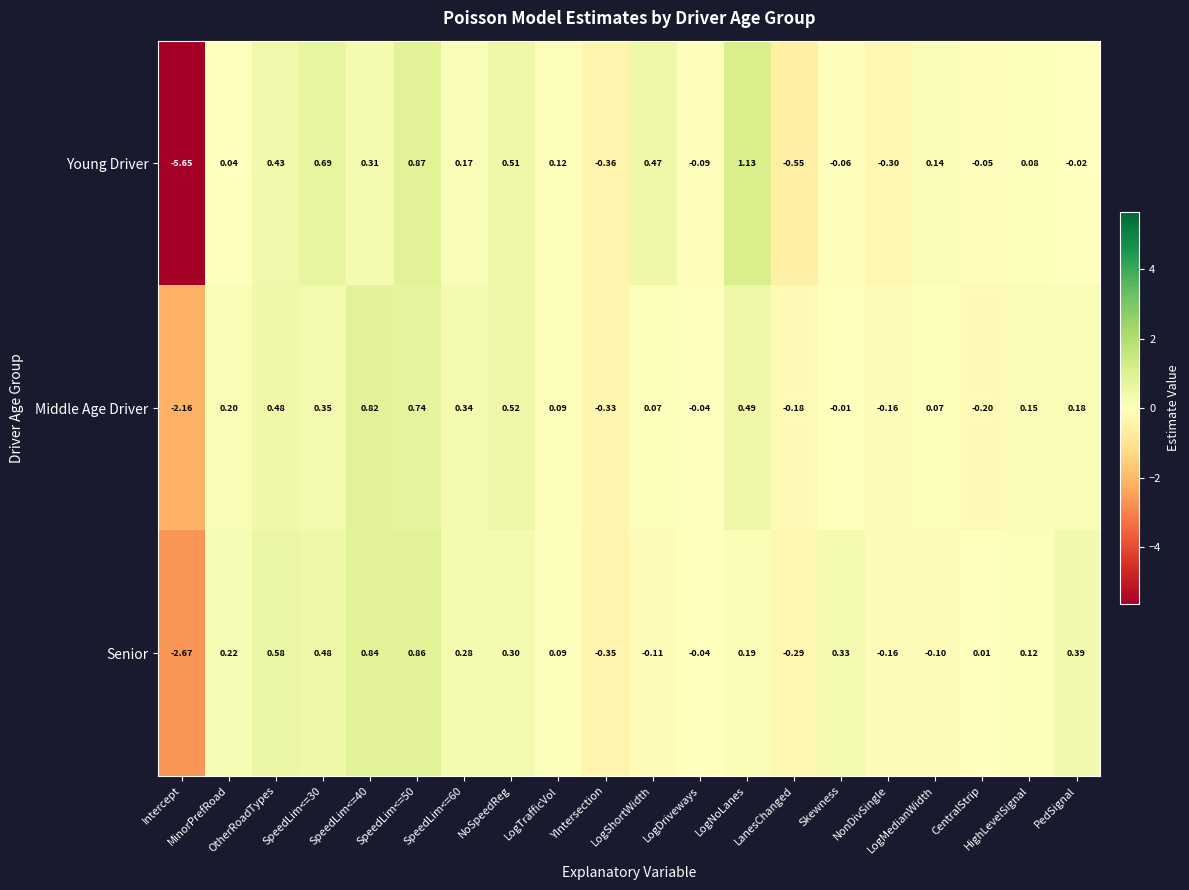

List the series in order of their peak value, lowest first.

Middle Age Driver, Senior, Young Driver